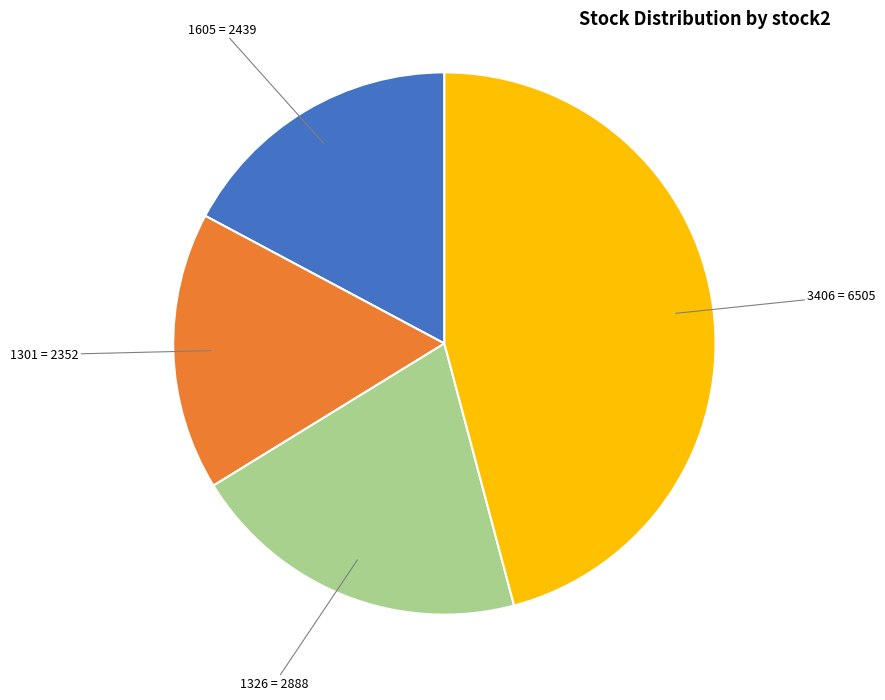

What is the largest slice in the pie chart?

3406